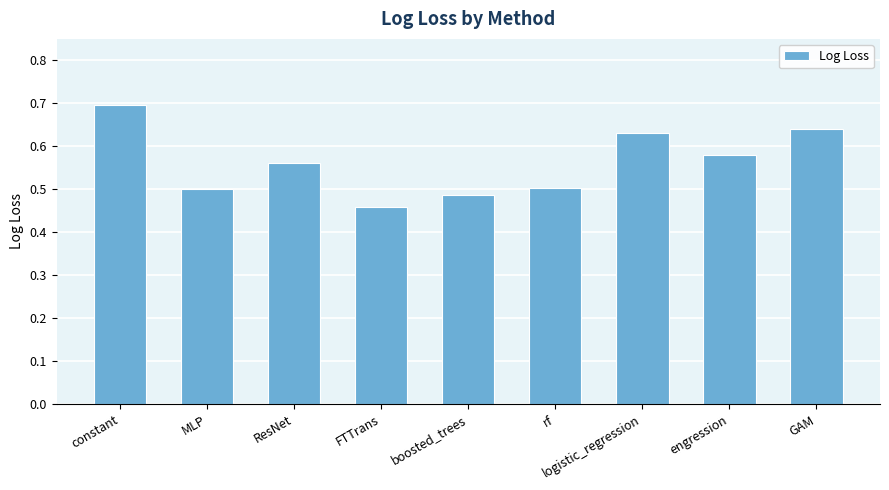

What is the maximum value shown in the chart?

0.7